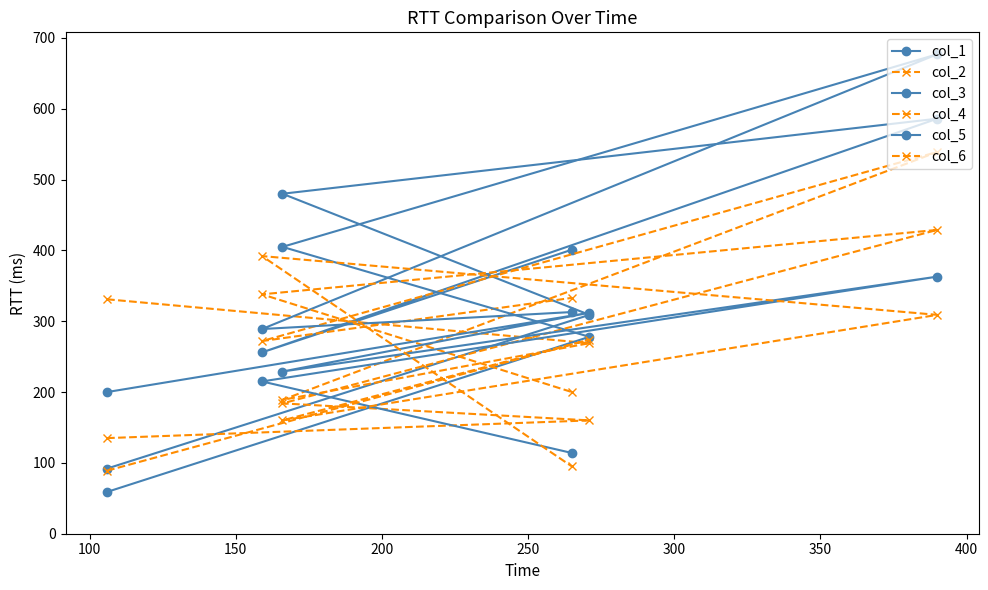

What is the value of the col_5 point at the 5th from the left?

215